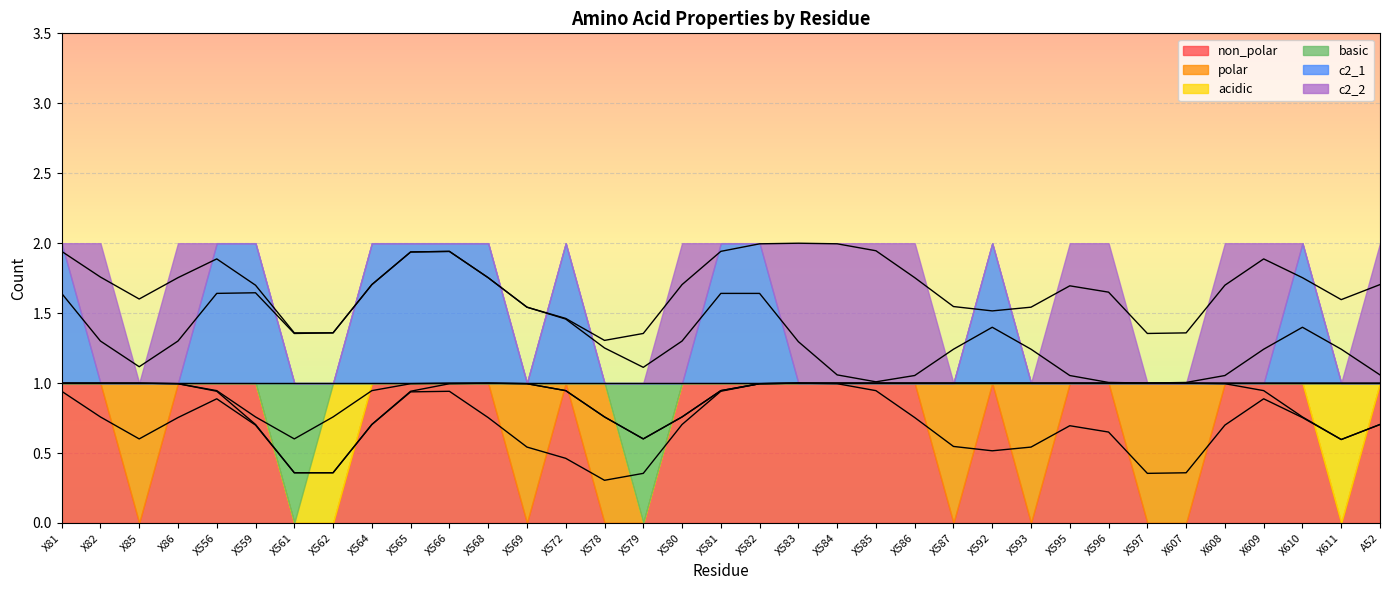

What is the sum of the non_polar values at X564 and X597?

1